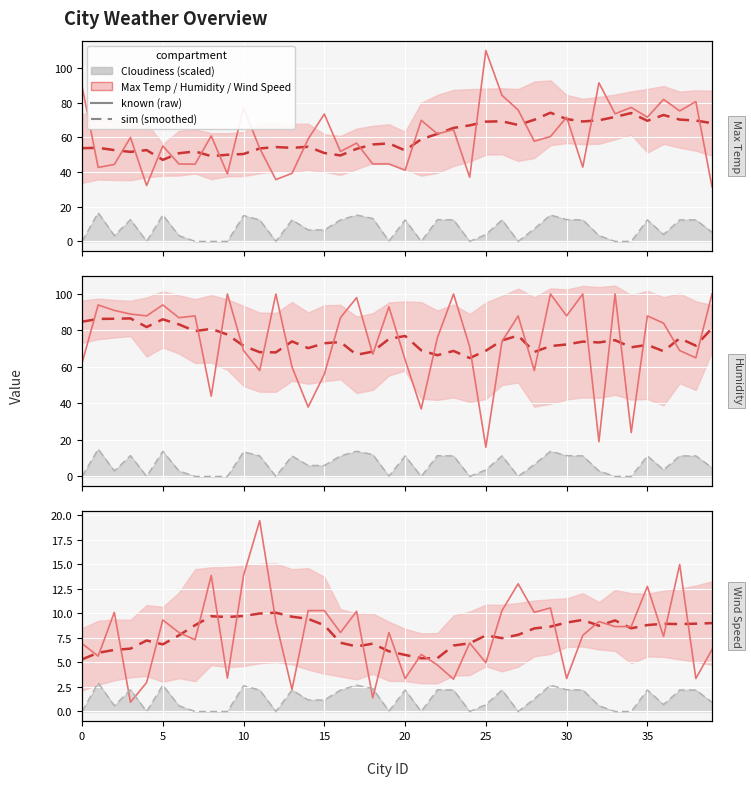

True or false: Cloudiness (scaled) has a value of 2.2 at 31.

True